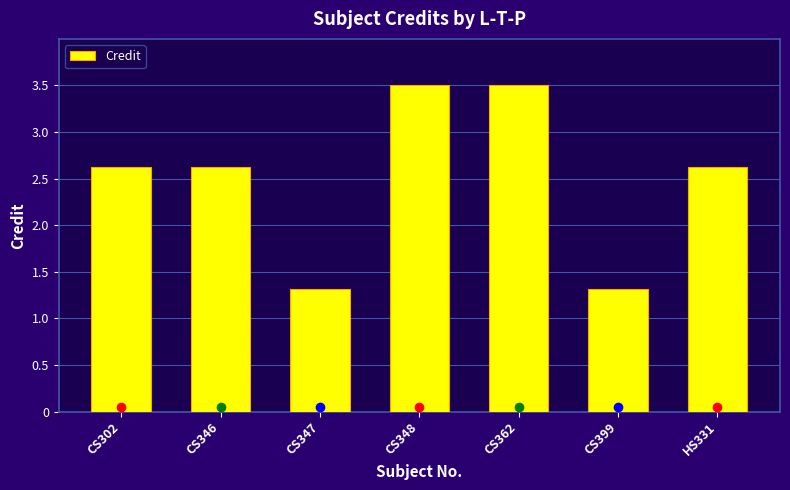

What is the ratio of the value at CS362 to the value at CS399?

2.7